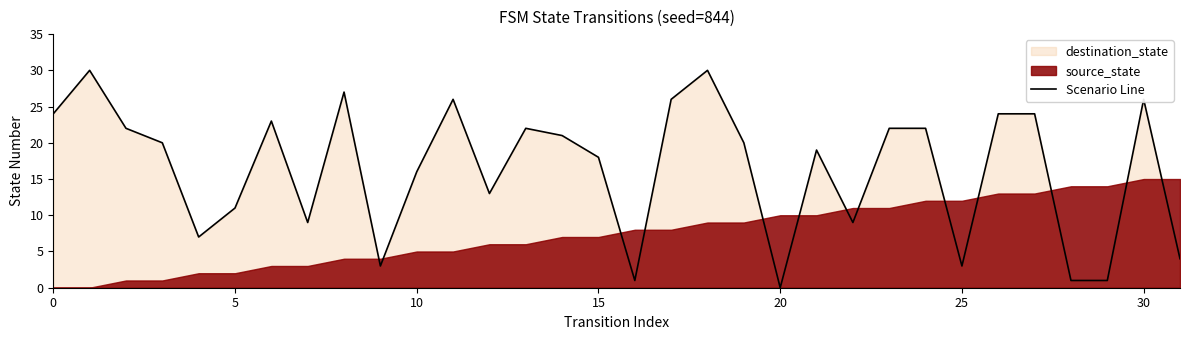

Reading right to left, transcribe all the data shown in this chart.

4	26	1	1	24	24	3	22	22	9	19	0	20	30	26	1	18	21	22	13	26	16	3	27	9	23	11	7	20	22	30	24